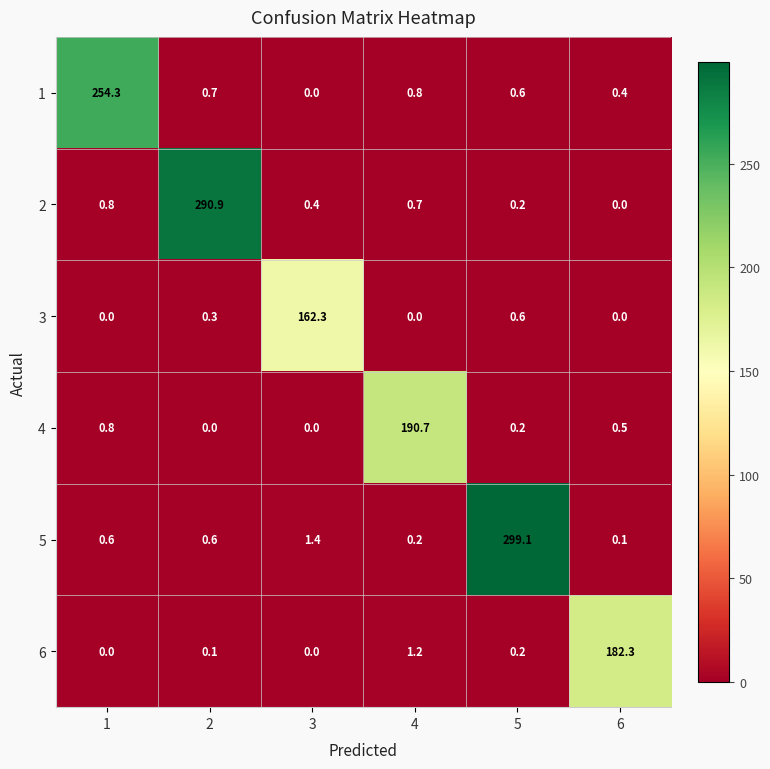

The 6 series shows -99.9 at 1. True or false?

False